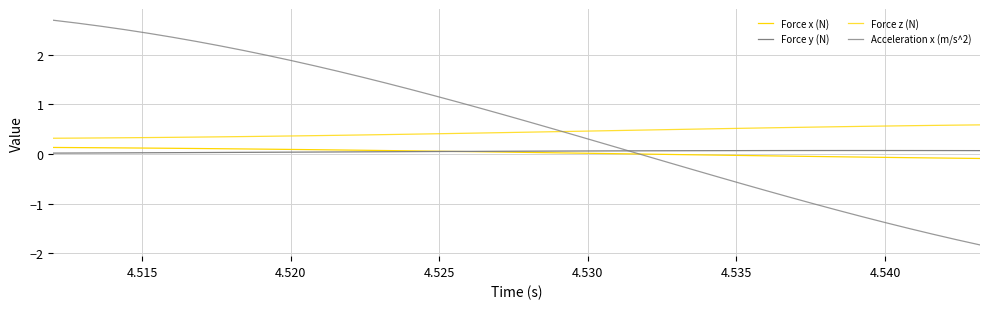

What is the value of the Acceleration x (m/s^2) point at the 14th from the left?

1.5